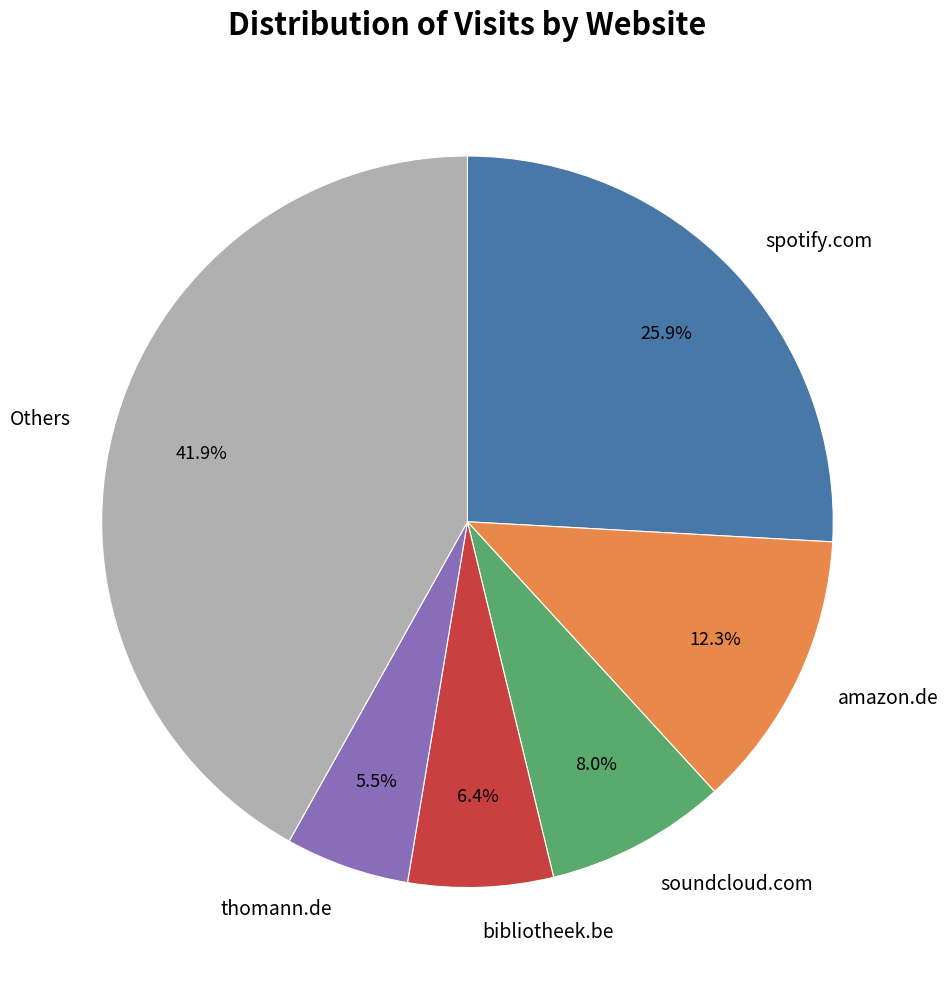

How many slices are in this pie chart?

6